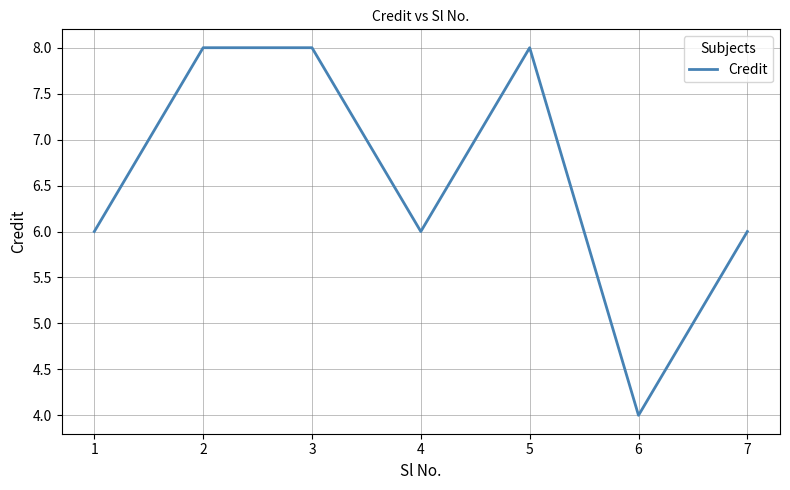

Reading left to right, what are all the values shown in this chart?

6	8	8	6	8	4	6